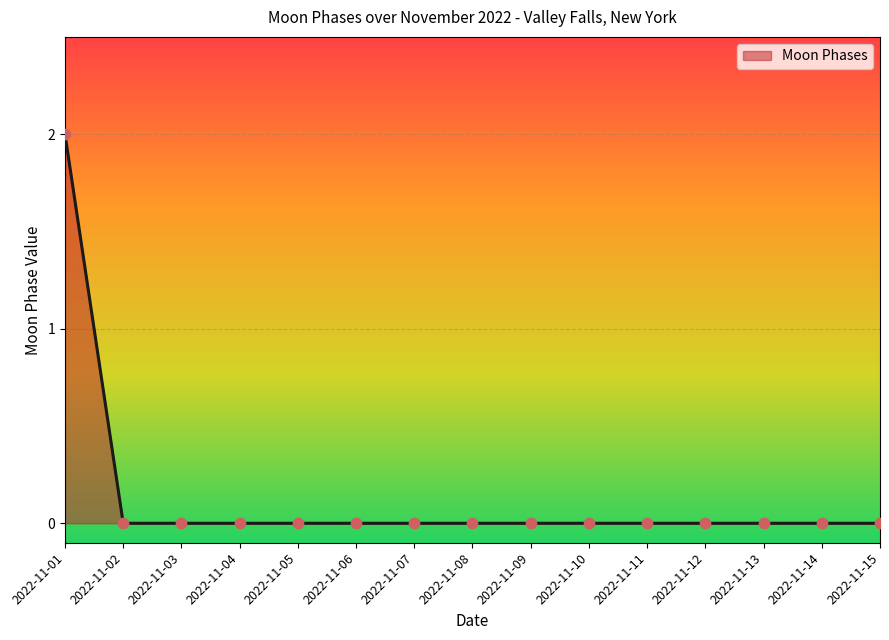

Which label corresponds to the largest value in the chart?

2022-11-01